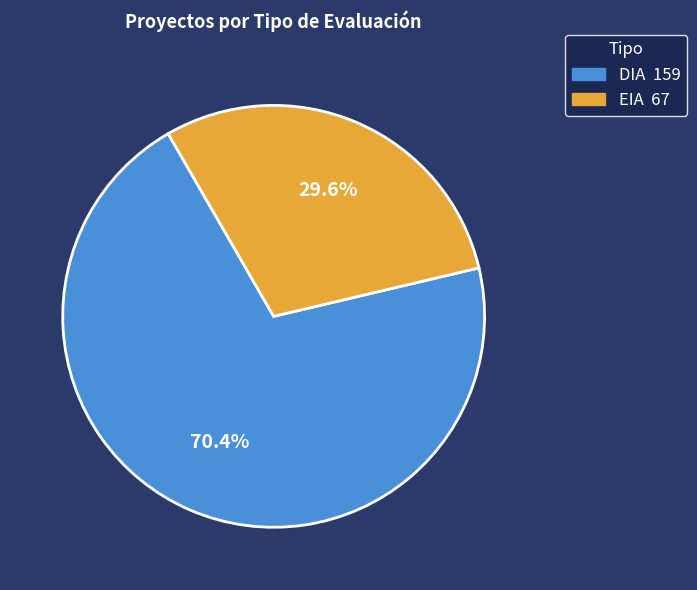

Which has a higher value, EIA or DIA?

DIA